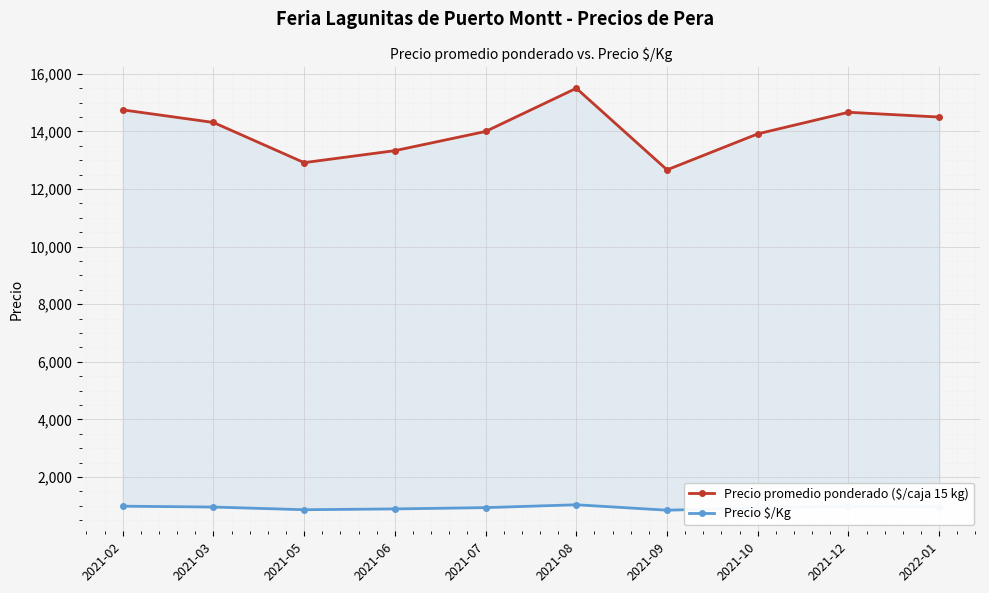

Rank the categories by Precio promedio ponderado ($/caja 15 kg) value from lowest to highest.

2021-09, 2021-05, 2021-06, 2021-10, 2021-07, 2021-03, 2022-01, 2021-12, 2021-02, 2021-08